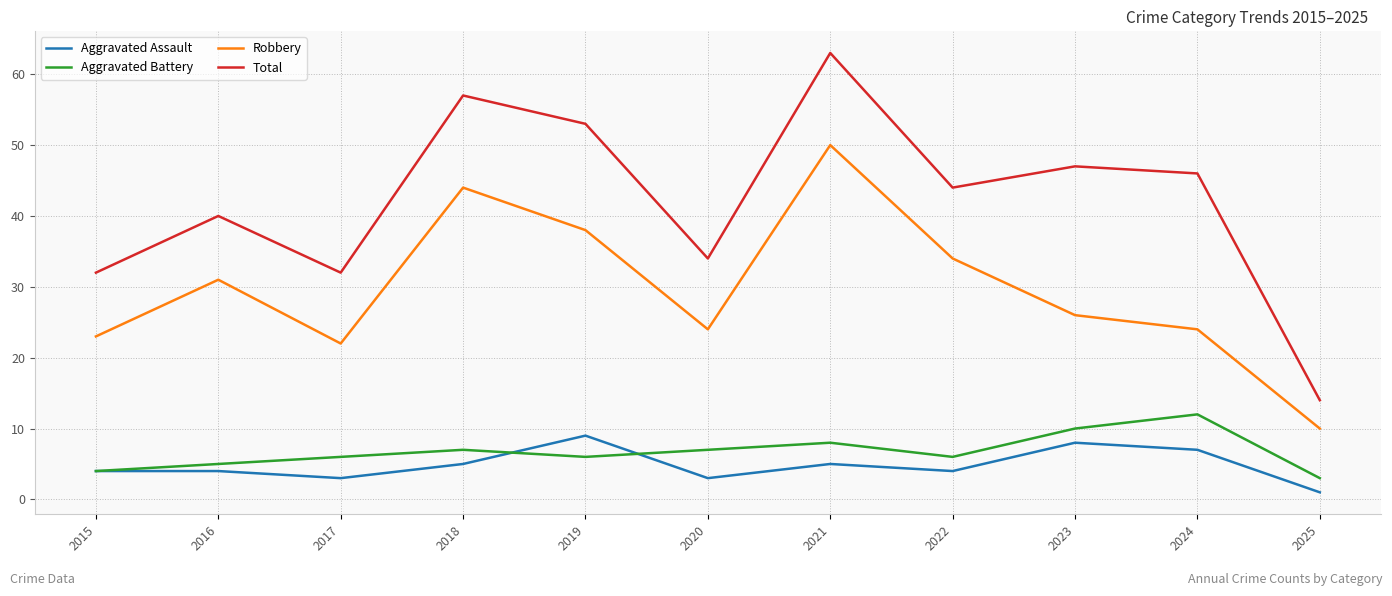

What are all the series names shown in the legend?

Aggravated Assault, Aggravated Battery, Robbery, Total